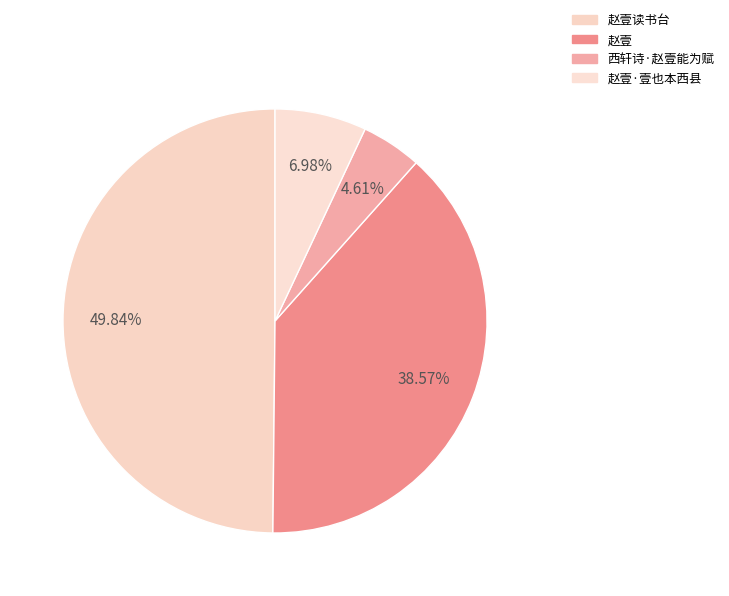

Does 西轩诗·赵壹能为赋 represent more than half of the total?

No